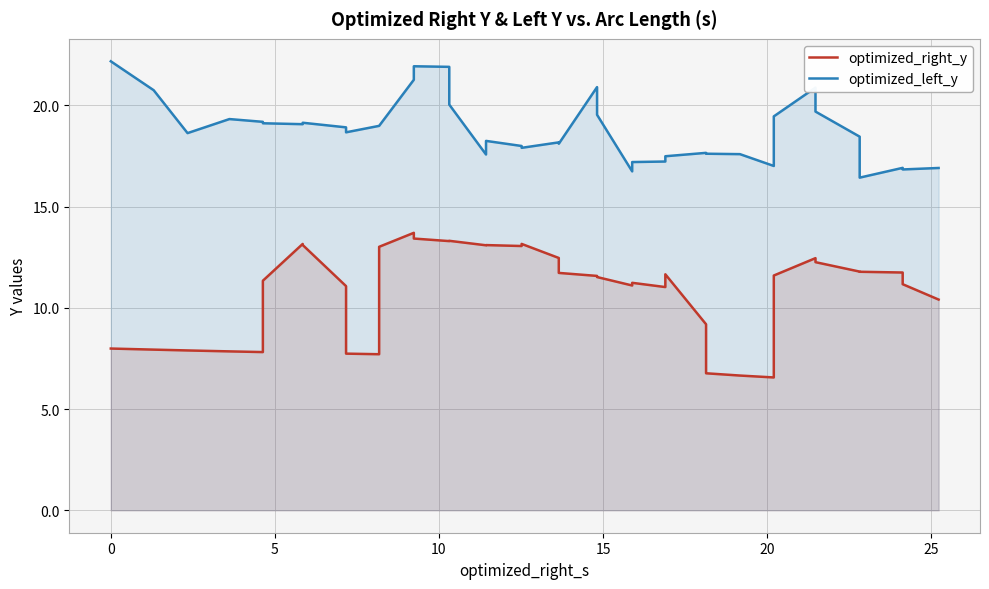

What is the value of the optimized_left_y point at the 4th from the left?

19.3